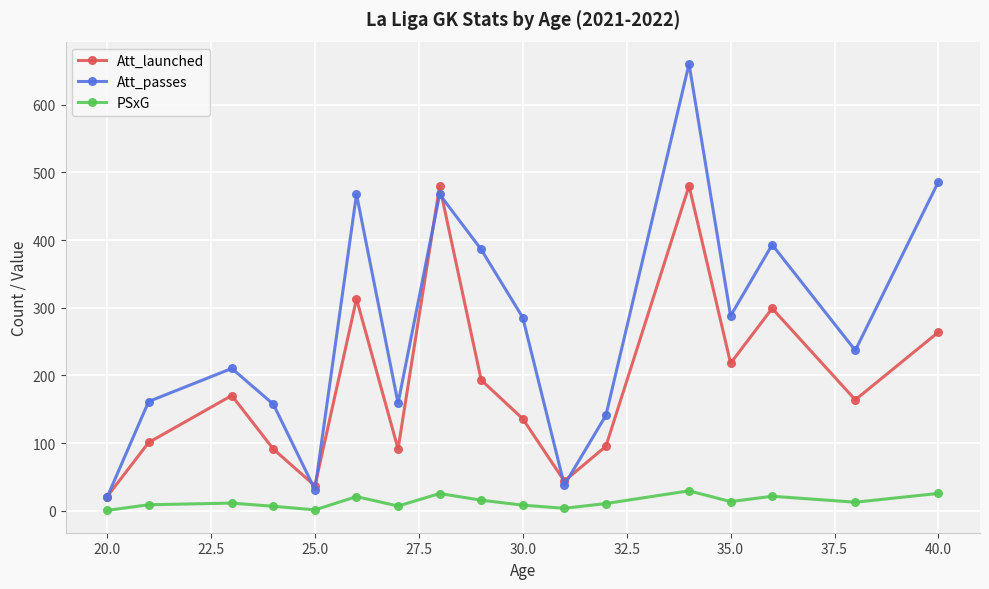

True or false: PSxG and Att_launched intersect in this chart.

False